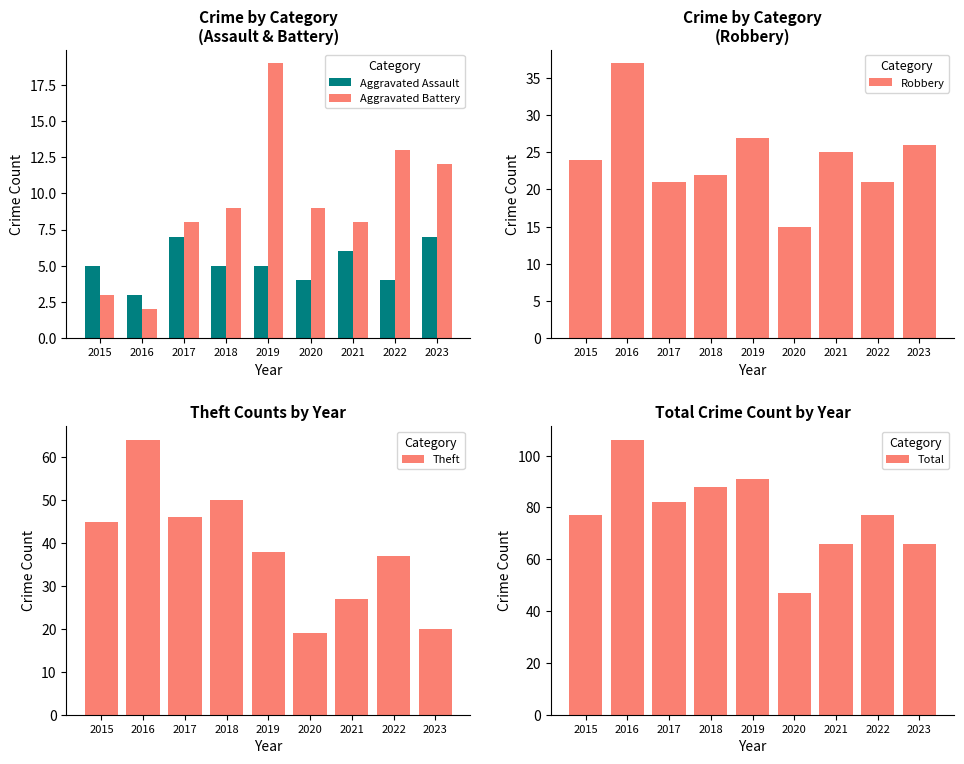

What is the difference between the Aggravated Assault values at 2019 and 2016?

2